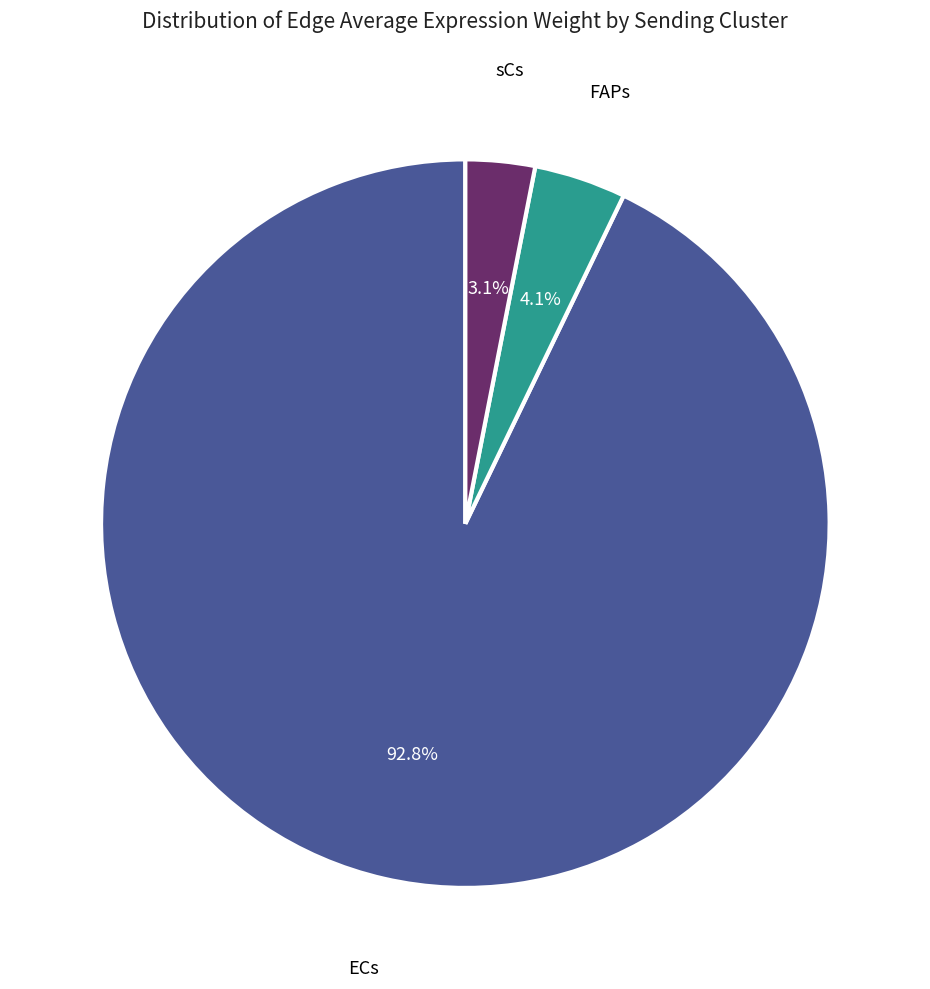

Is there any slice that represents more than half of the pie?

Yes